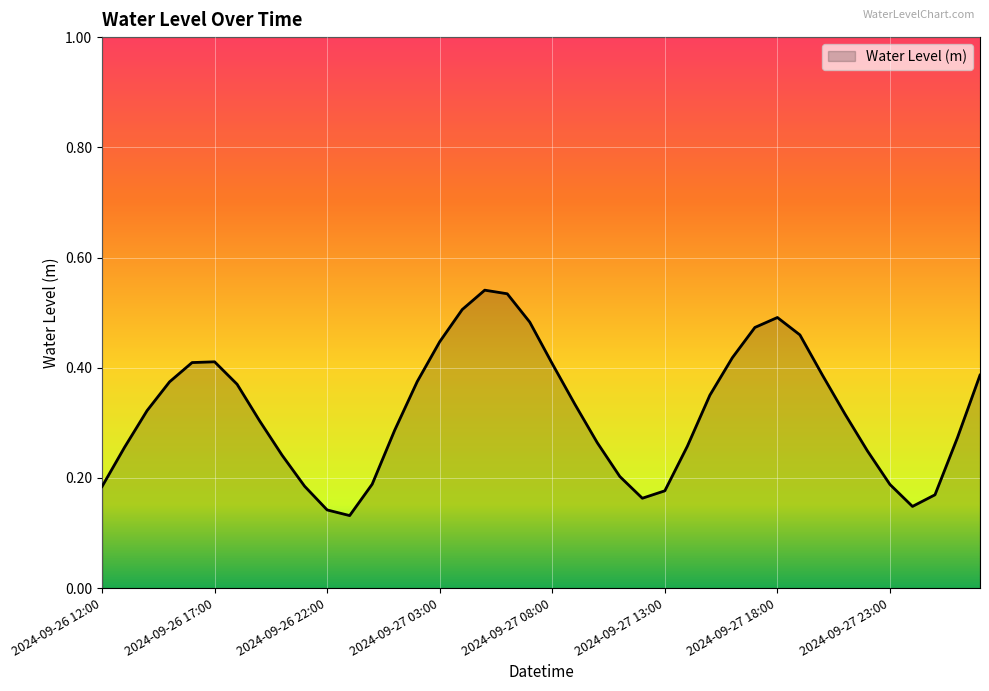

Does the chart have visible grid lines?

Yes